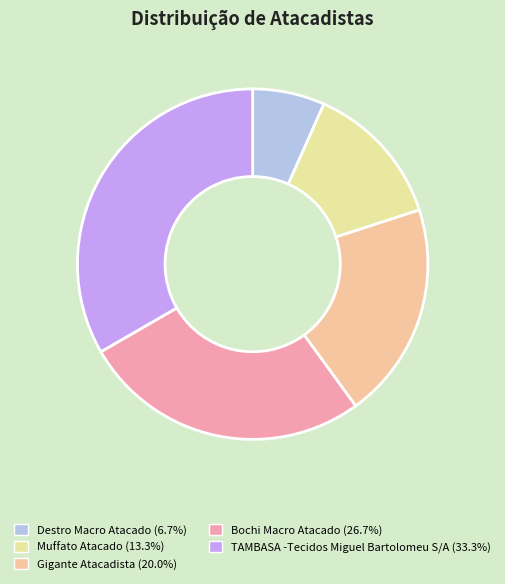

True or false: TAMBASA -Tecidos Miguel Bartolomeu S/A accounts for 33% of the total.

True